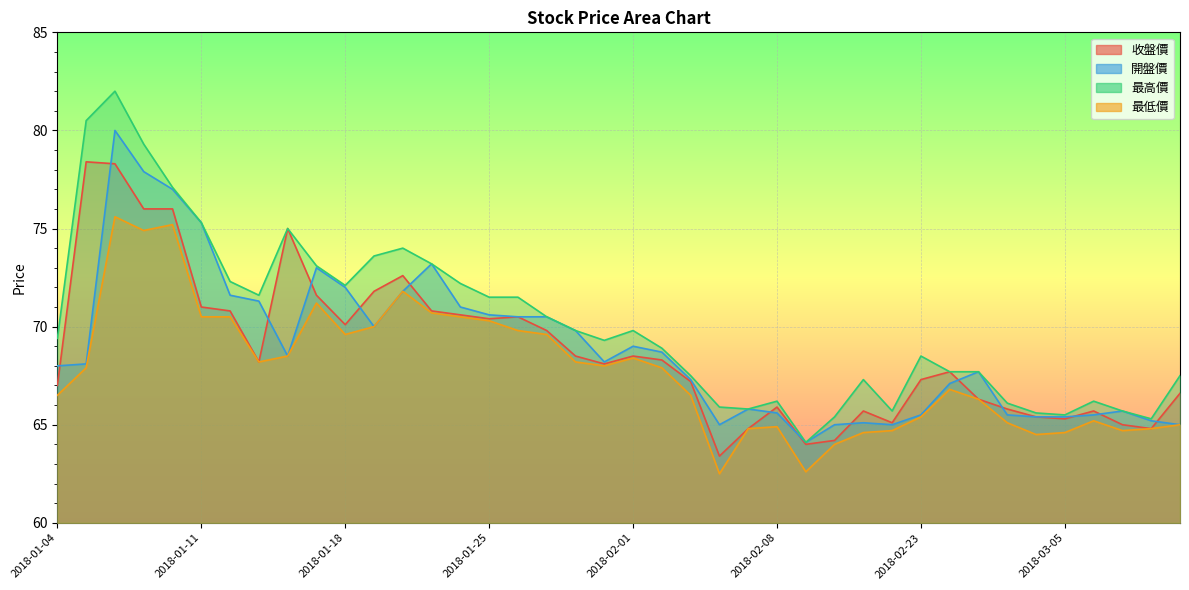

What is the label of the 13th point from the left?

2018-01-22